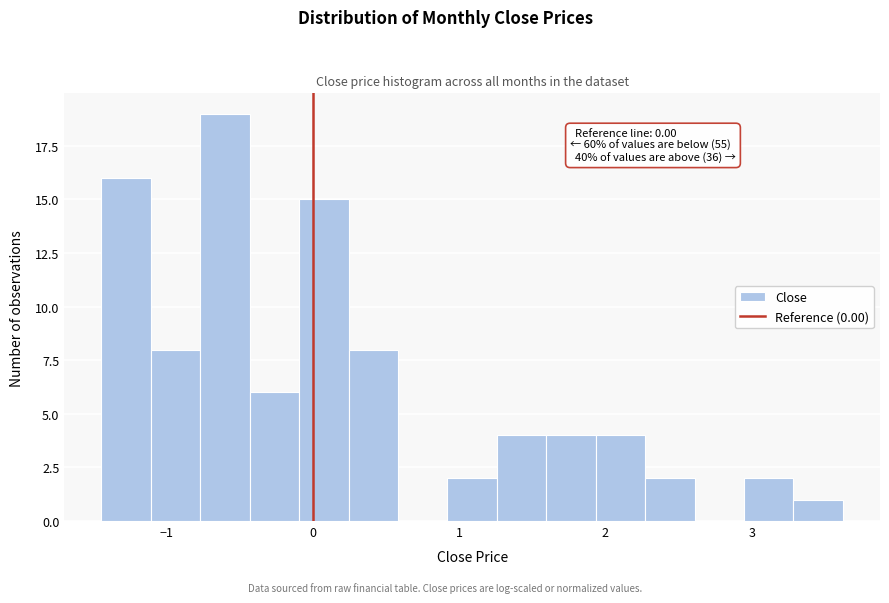

Around what value on the x-axis is the tallest bar? Give the approximate position of its centre, as read against the axis.

-0.6